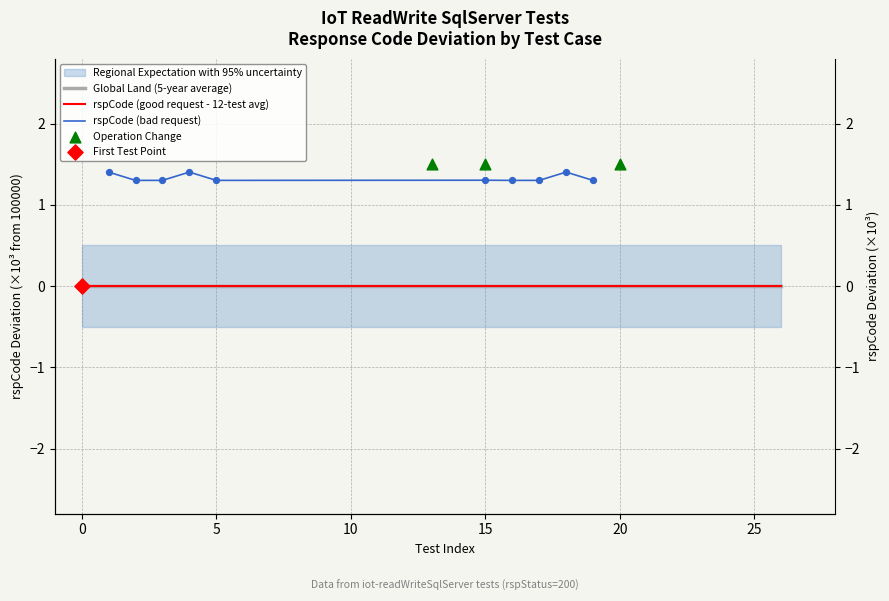

Which has a higher value, 25 or 20?

20